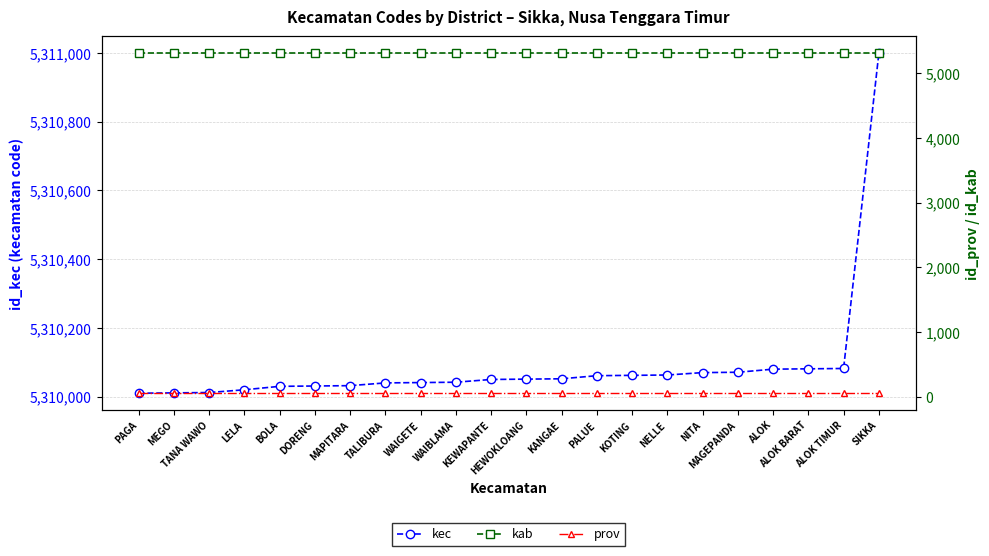

Does the chart display data point markers on the line(s)?

Yes